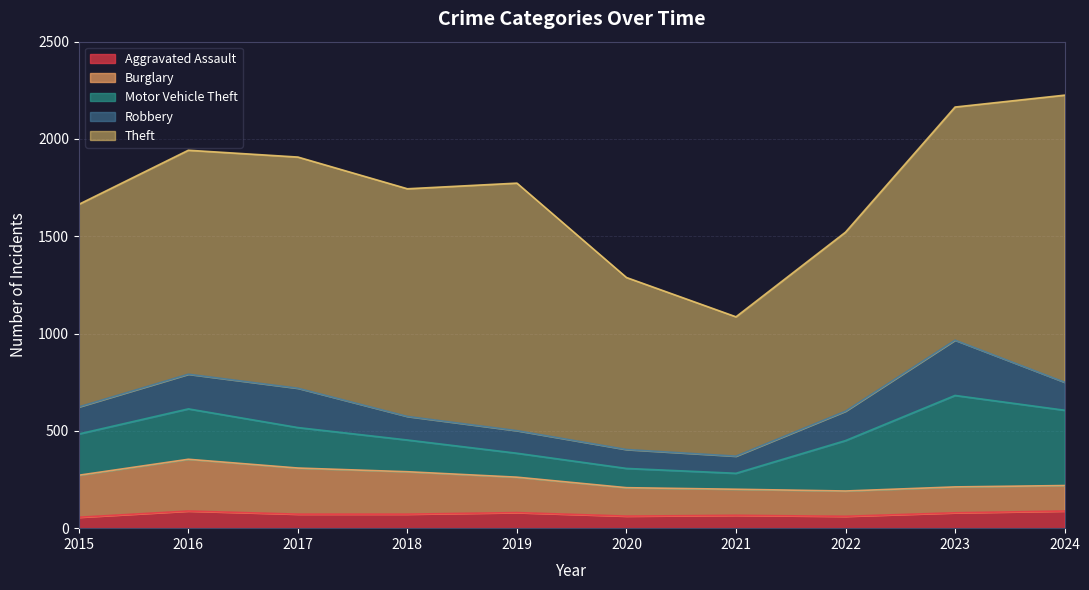

Does the chart display data point markers on the line(s)?

No